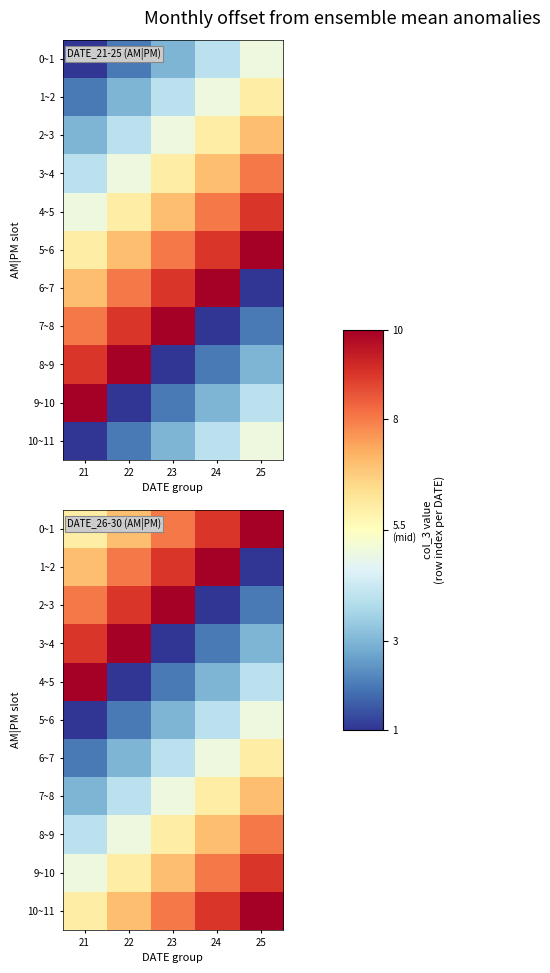

How many values in the 3~4 series exceed 3?

2